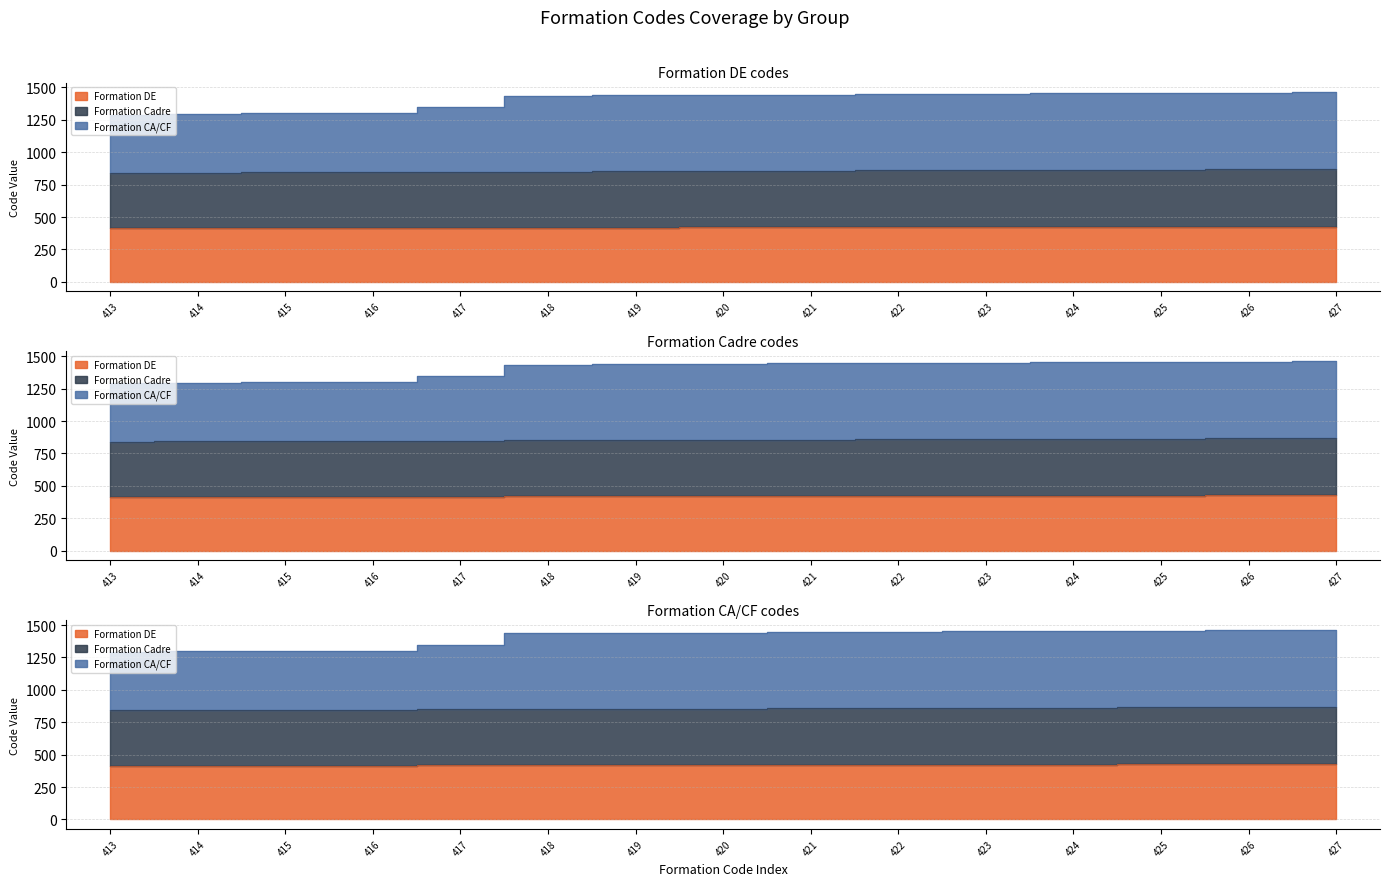

Reading left to right, transcribe all the data shown in this chart.

Formation DE: 413	414	415	416	417	418	419	420	421	422	423	424	425	426	427
Formation Cadre: 841	843	845	847	849	851	853	855	857	859	861	863	865	867	871
Formation CA/CF: 1290	1296	1299	1303	1349	1435	1438	1441	1444	1447	1450	1453	1456	1459	1464